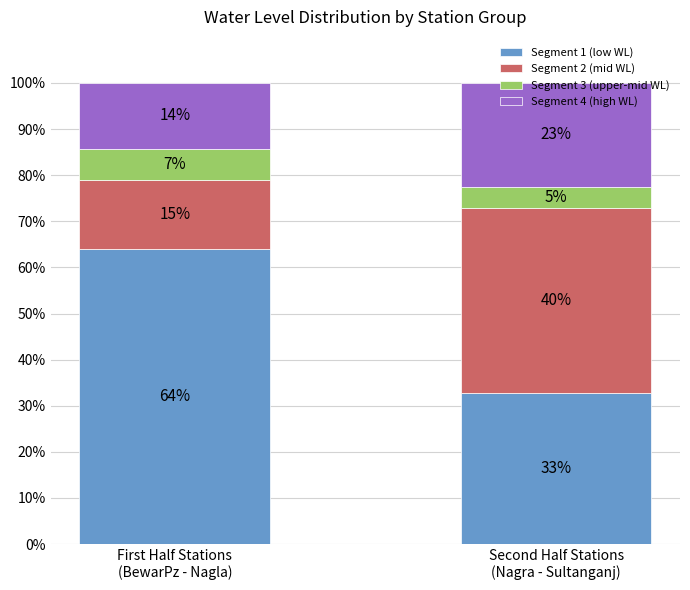

What value does the Segment 2 (mid WL) series have at First Half Stations
(BewarPz - Nagla)?

14.9